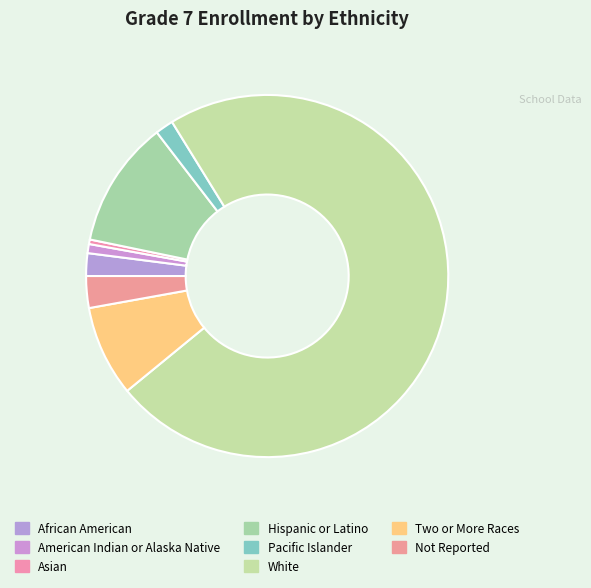

To the nearest percent, what is the difference between the Two or More Races and Hispanic or Latino slice percentages?

3%